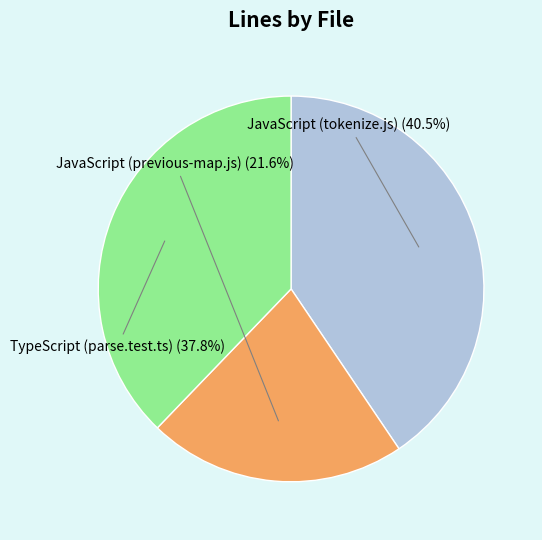

Does any single category account for the majority?

No